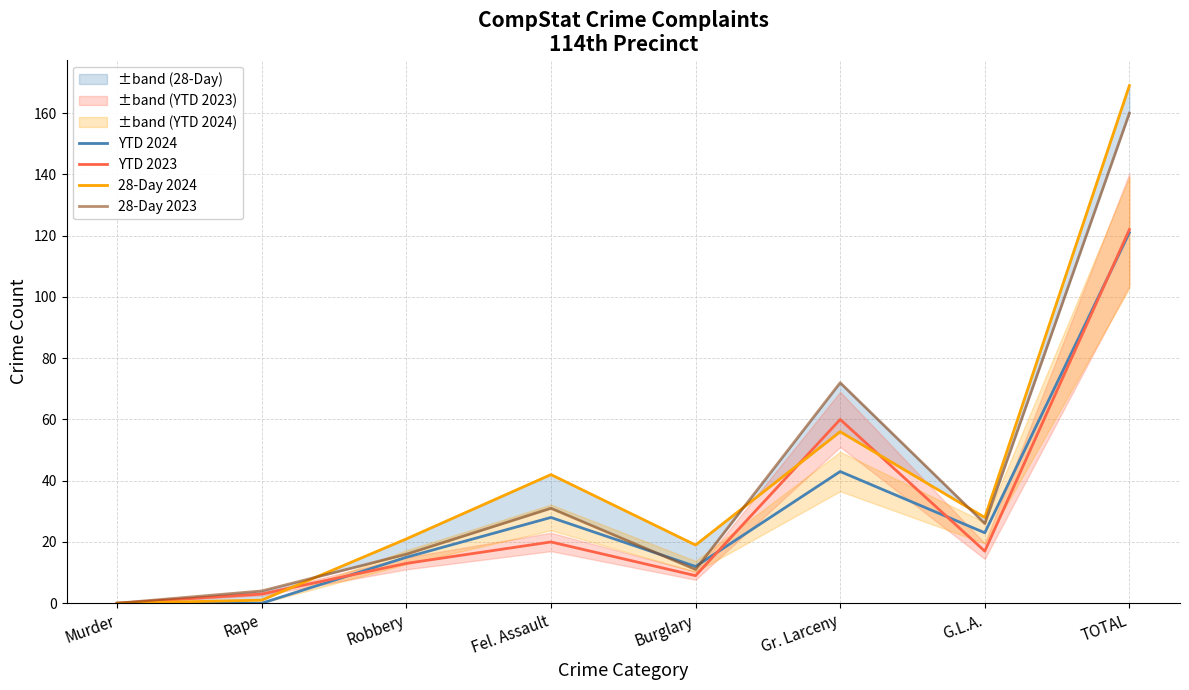

True or false: YTD 2024 has more than 1 interior local peaks.

True